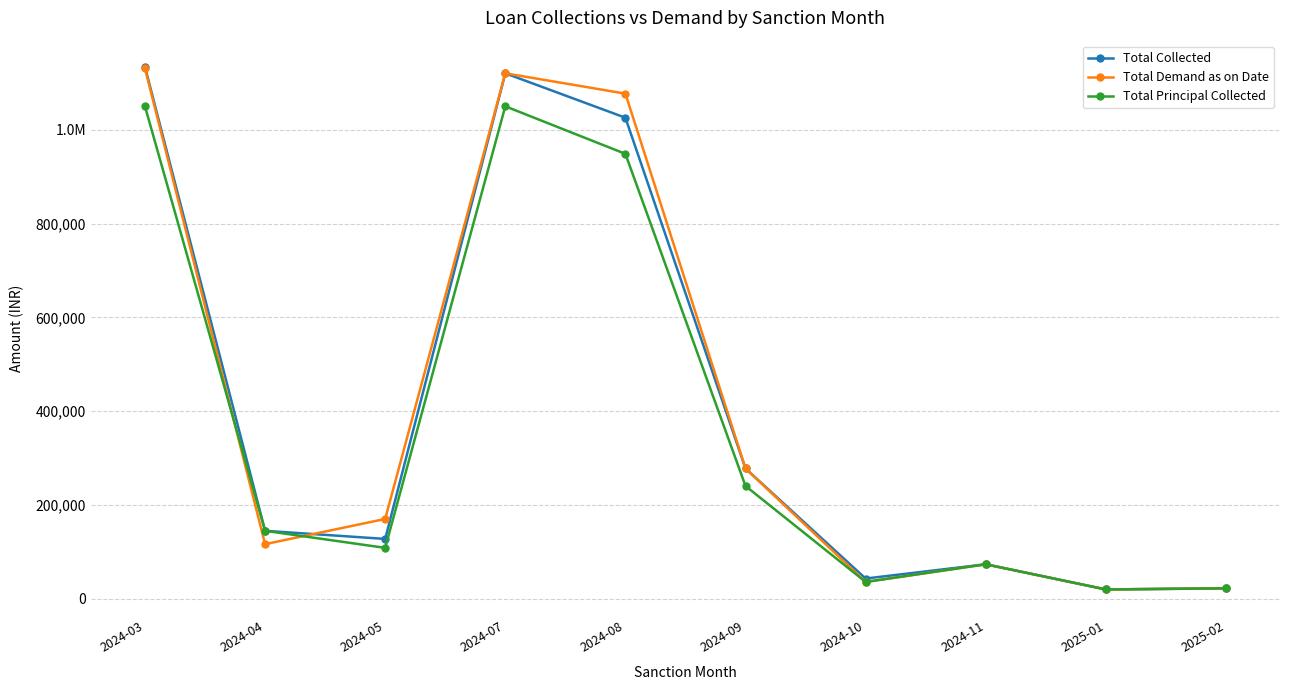

Which series has the widest spread of values?

Total Collected